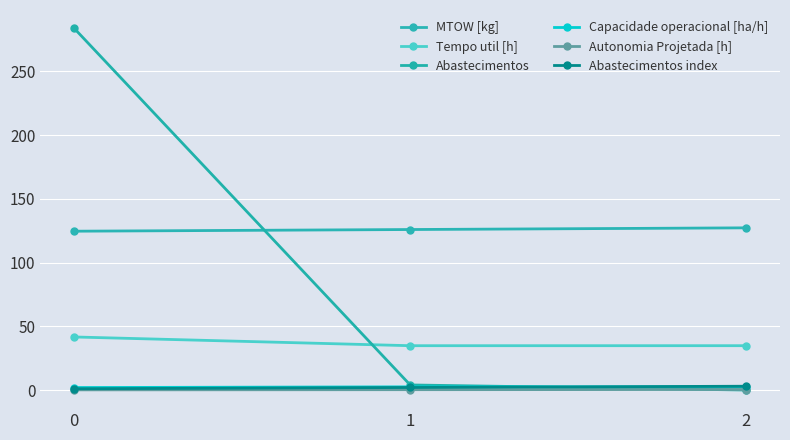

Reading left to right, transcribe all the data shown in this chart.

MTOW [kg]: 0=124.6	1=126.0	2=127.3
Tempo util [h]: 0=41.6	1=34.8	2=34.8
Abastecimentos: 0=284.0	1=4.0	2=0.0
Capacidade operacional [ha/h]: 0=2.0	1=2.5	2=2.5
Autonomia Projetada [h]: 0=0.1	1=0.3	2=0.4
Abastecimentos index: 0=1.0	1=2.0	2=3.0